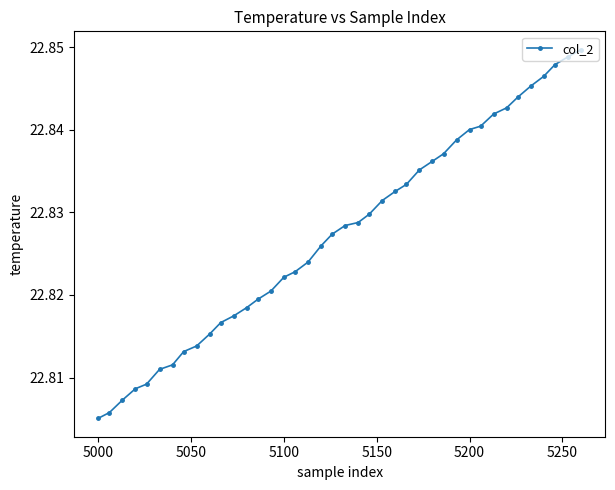

How many lines are shown in the chart?

1